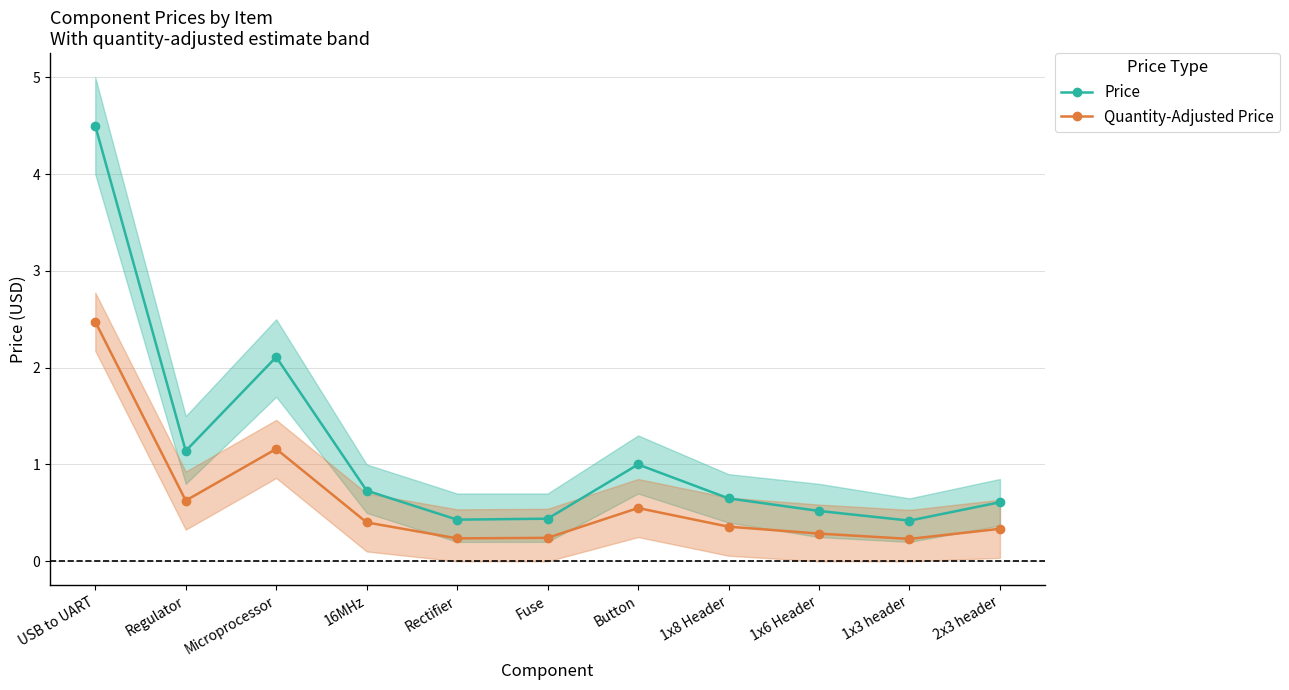

How many lines are shown in the chart?

2